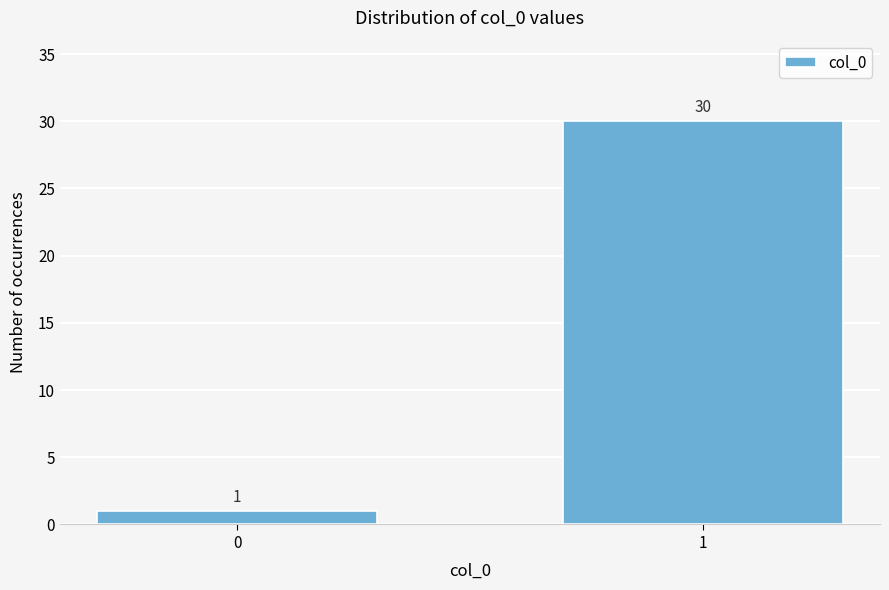

Reading right to left, transcribe all the data shown in this chart.

30	1